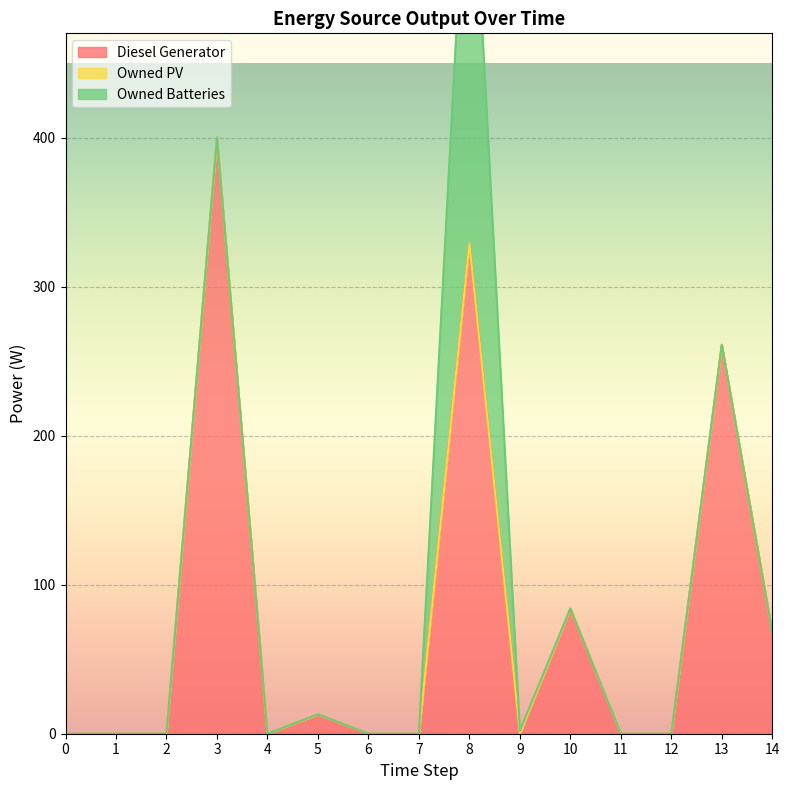

True or false: Owned Batteries and Diesel Generator intersect in this chart.

True